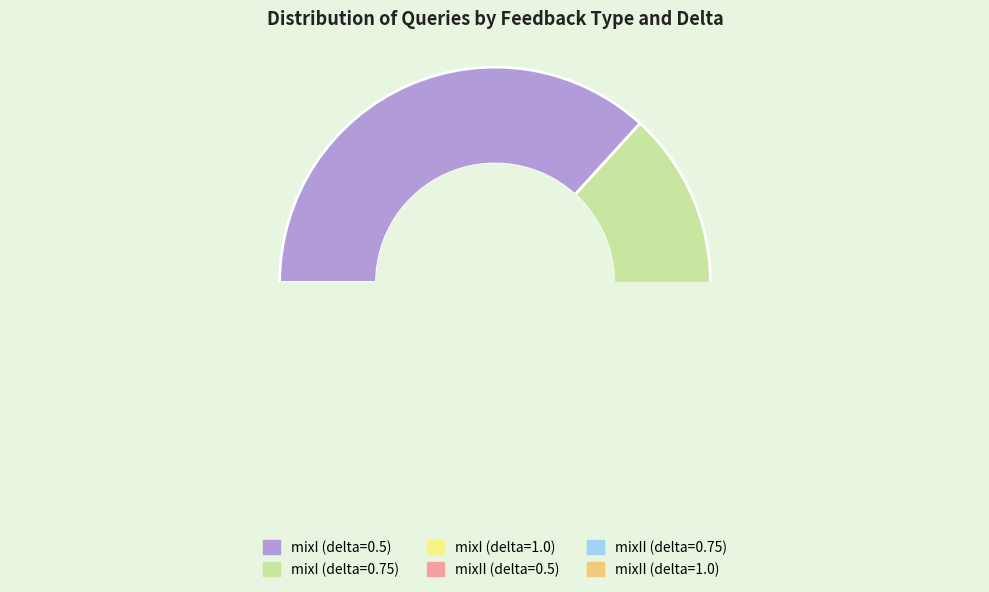

Does any single category account for the majority?

No